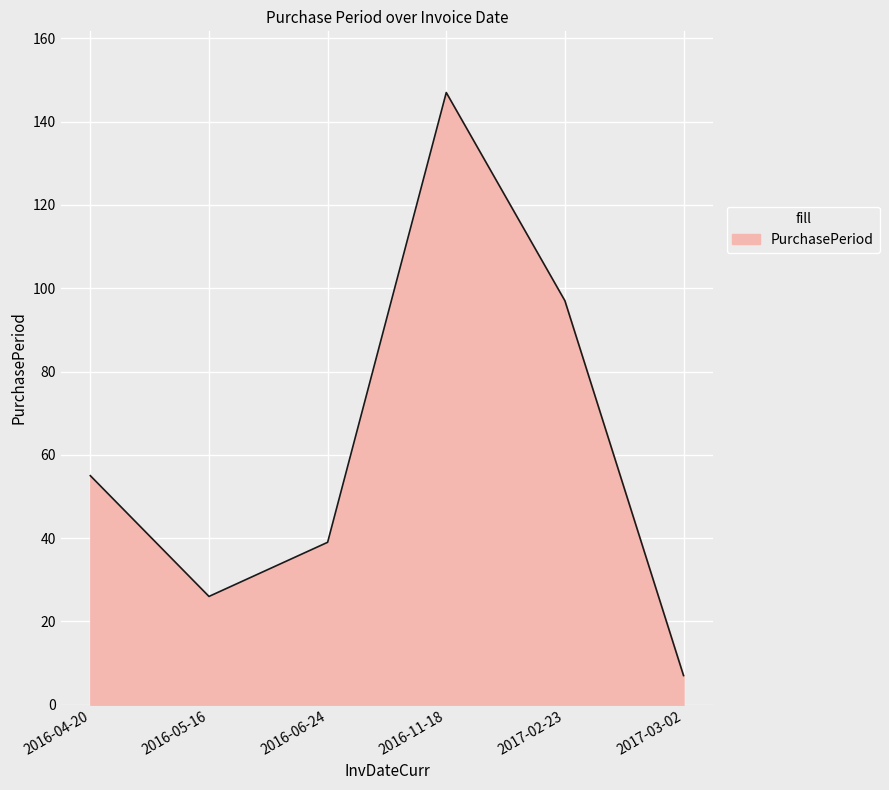

Approximately how many times larger is the value at 2017-02-23 compared to 2016-05-16?

3.7